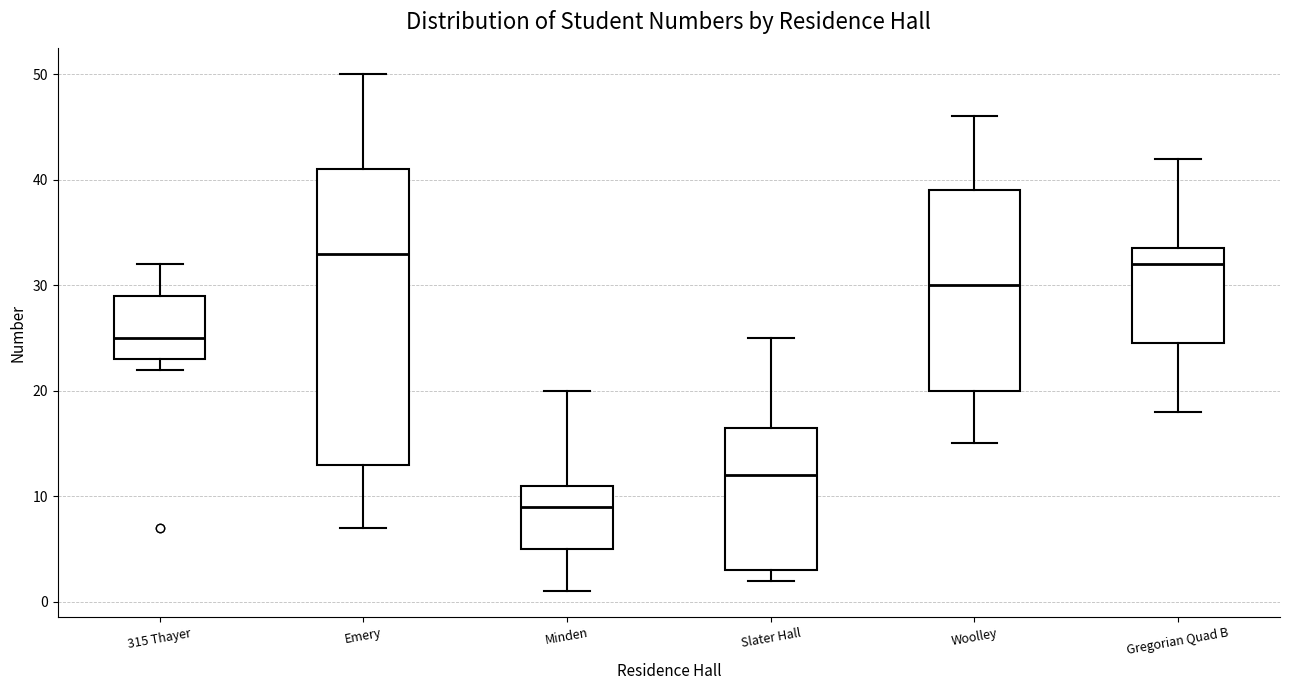

Reading left to right, transcribe this box plot: for each box, give where its median line is, the range the box spans, and where its two whiskers end, as read against the y-axis. The values are not printed on the chart, so give them approximately, as read against the axis.

315 Thayer: median 25, box 23 to 29, whiskers 22 to 32
Emery: median 33, box 13 to 41, whiskers 7 to 50
Minden: median 9, box 5 to 11, whiskers 1 to 20
Slater Hall: median 12, box 3 to 17, whiskers 2 to 25
Woolley: median 30, box 20 to 39, whiskers 15 to 46
Gregorian Quad B: median 32, box 25 to 34, whiskers 18 to 42